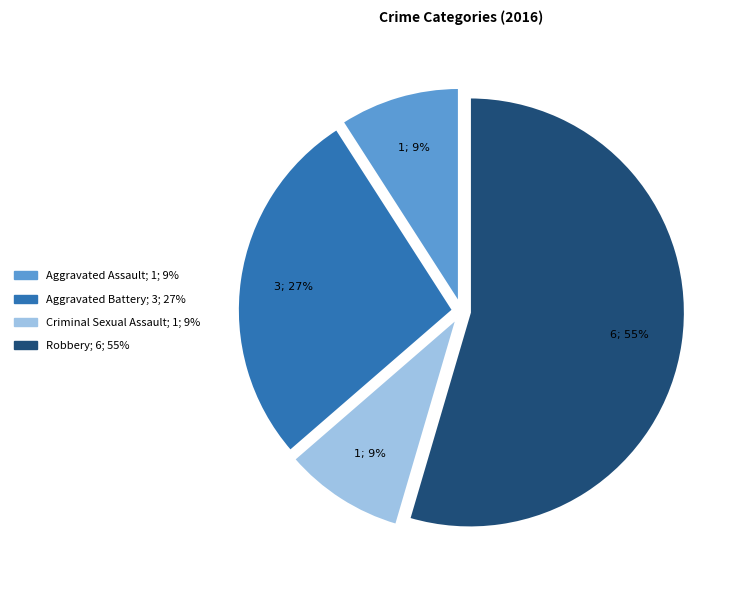

What percentage is the Aggravated Battery slice, to the nearest percent?

27%